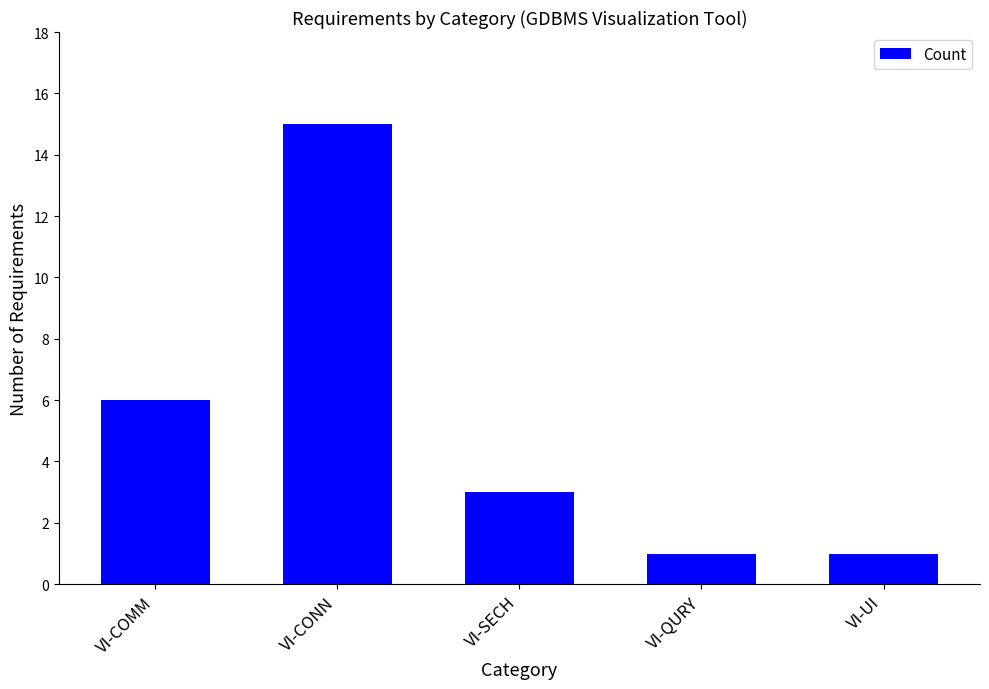

Does the chart contain stacked bars?

No